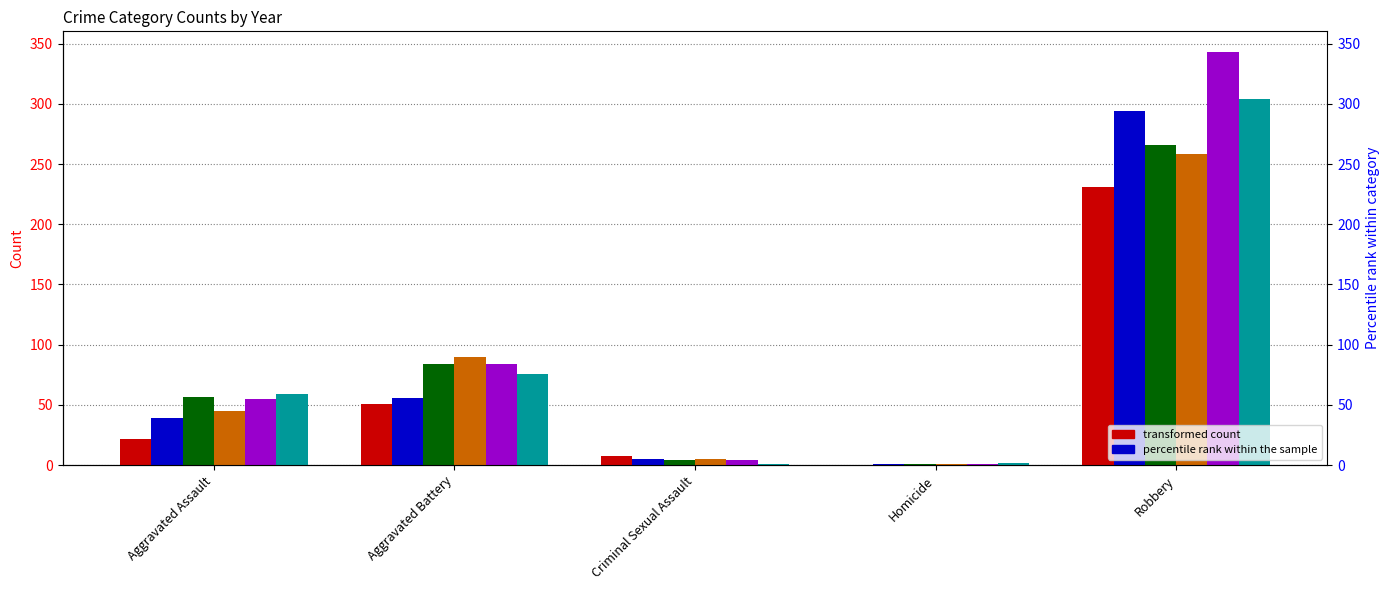

What is the spread (max minus min) of values at Homicide?

2